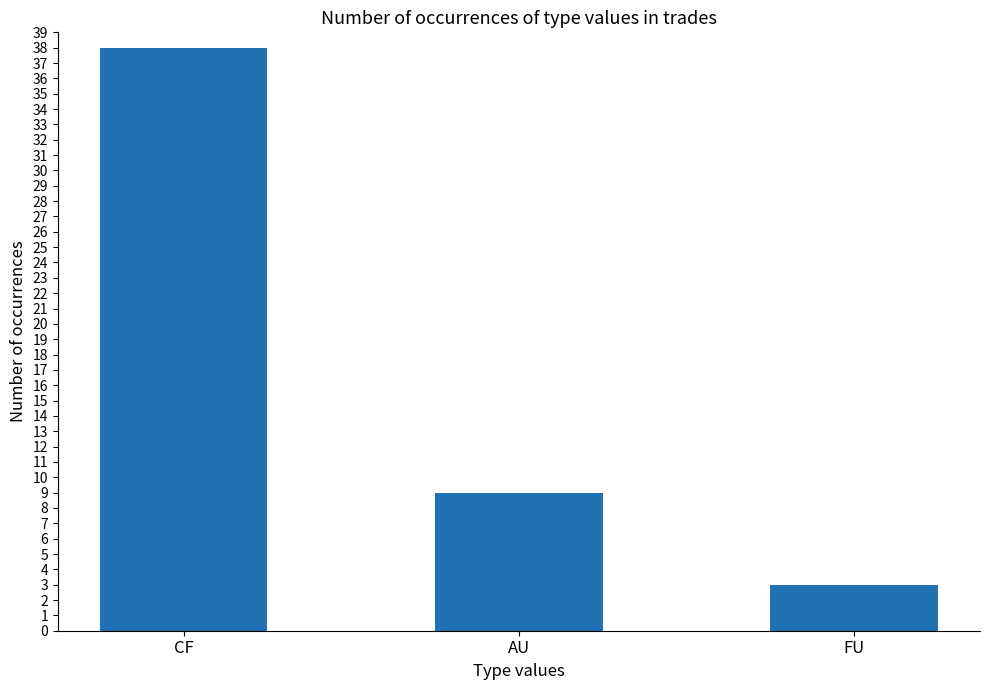

Rank the categories by value from highest to lowest.

CF, AU, FU